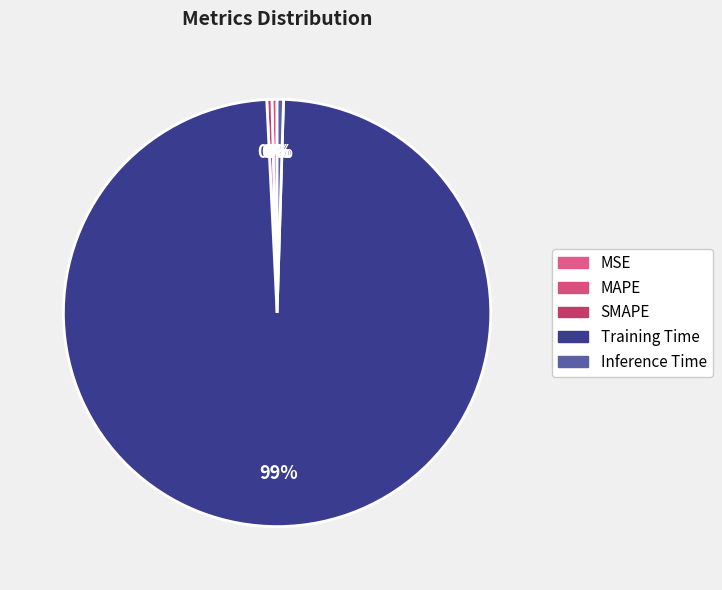

True or false: MSE accounts for 7% of the total.

False